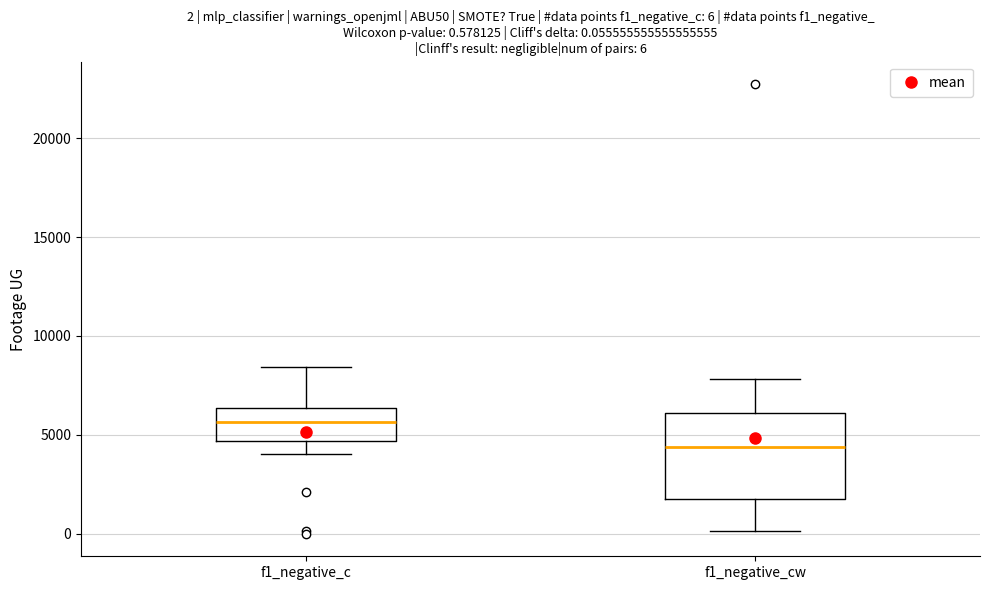

Which box has the highest median line?

f1_negative_c